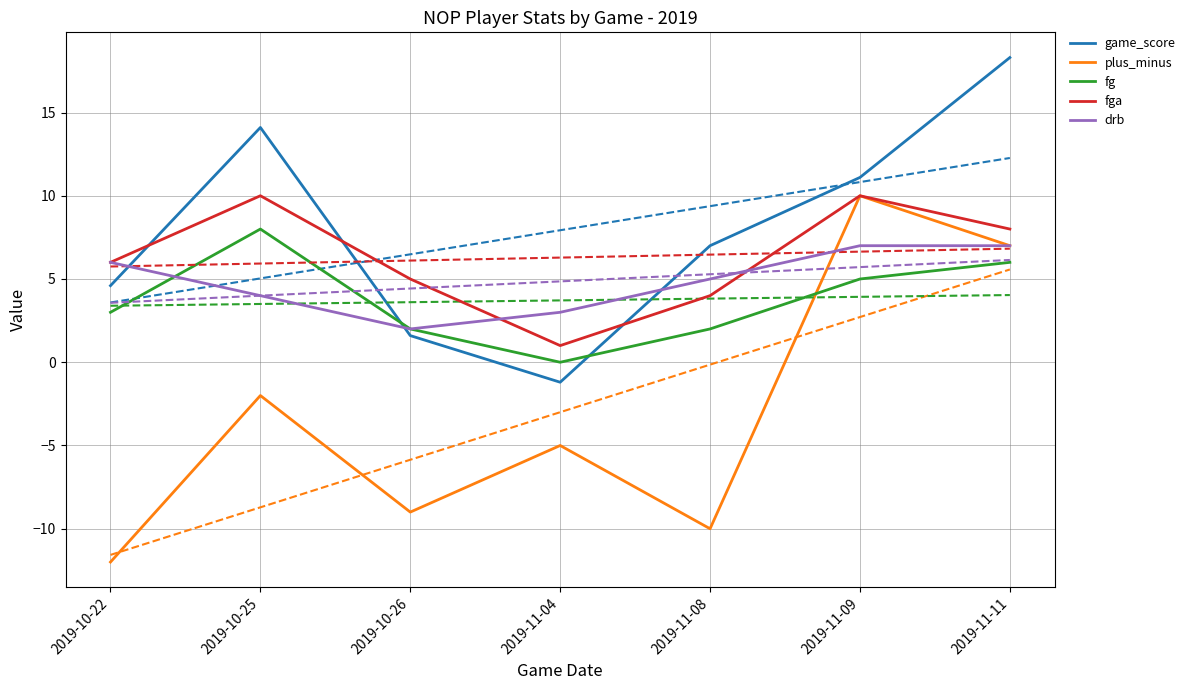

True or false: plus_minus has more than 1 interior local peaks.

True